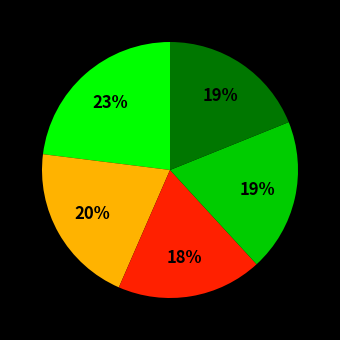

To the nearest percent, what is the average slice percentage?

20%